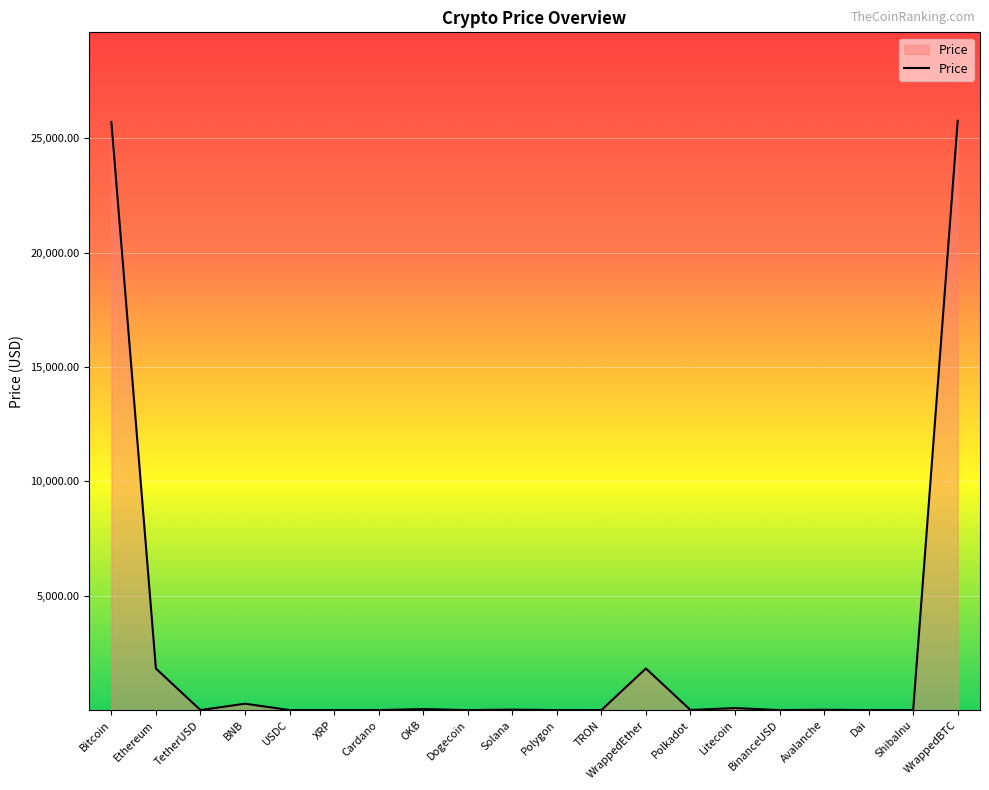

Which has a higher value, WrappedEther or USDC?

WrappedEther